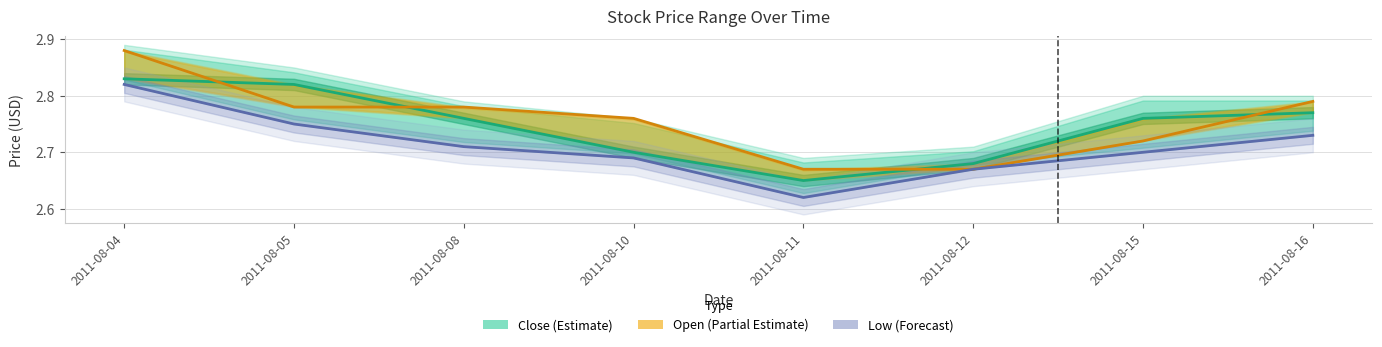

Where is the first local minimum for Low (Forecast)?

2011-08-11